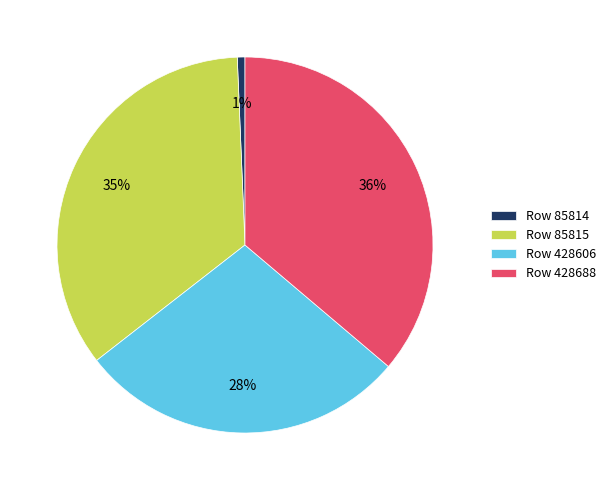

Which category has the smallest portion of the pie?

Row 85814